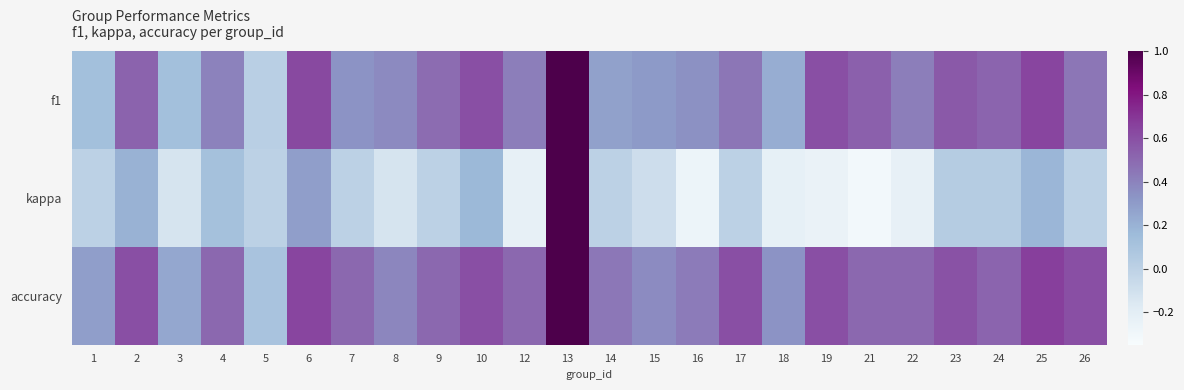

At which category is the sum across all series the highest?

13